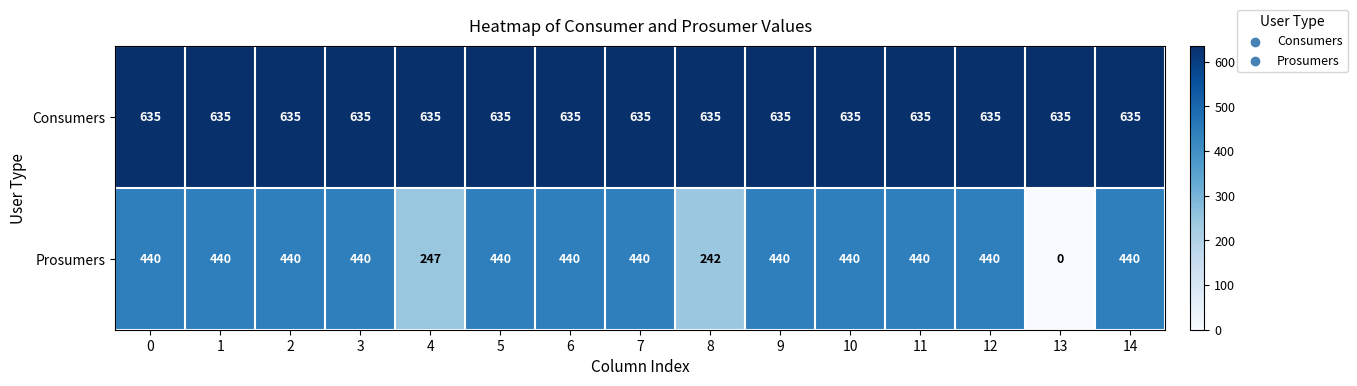

True or false: Prosumers has a value of 93 at 6.

False